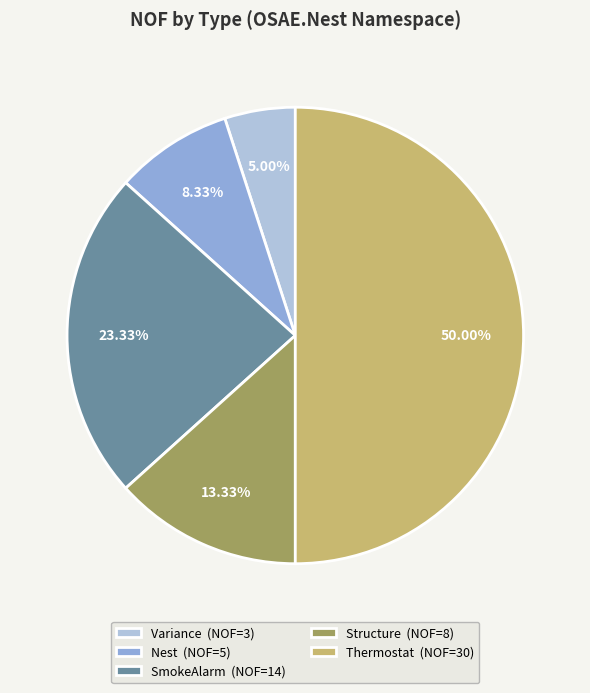

Which has a higher value, Structure (NOF=8) or Variance (NOF=3)?

Structure (NOF=8)